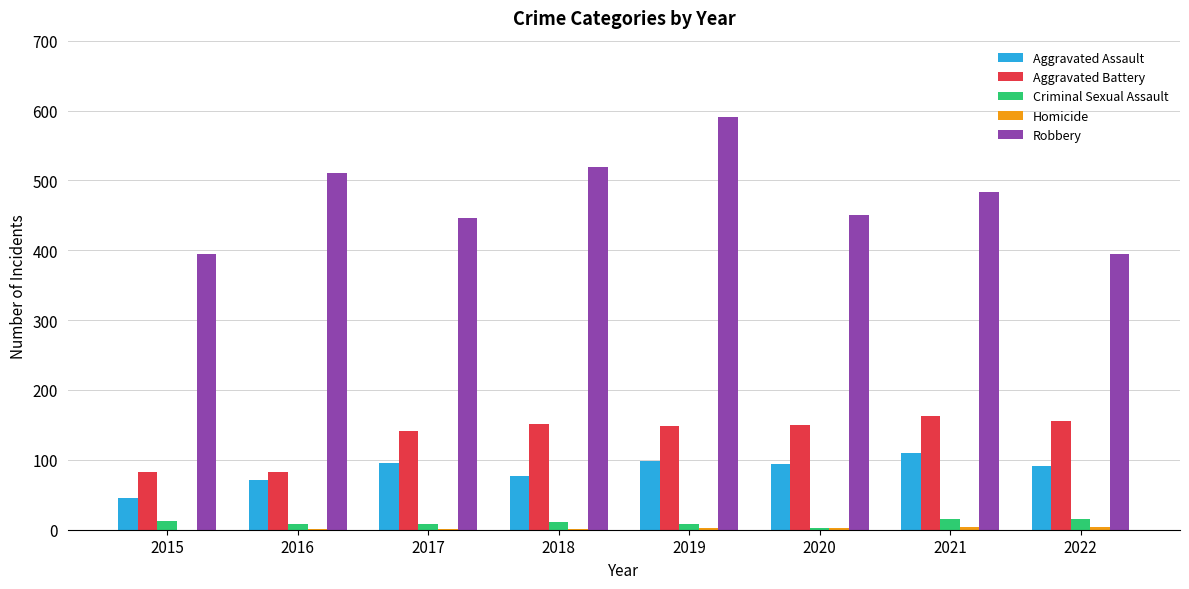

True or false: Aggravated Assault has a value of 101 at 2018.

False